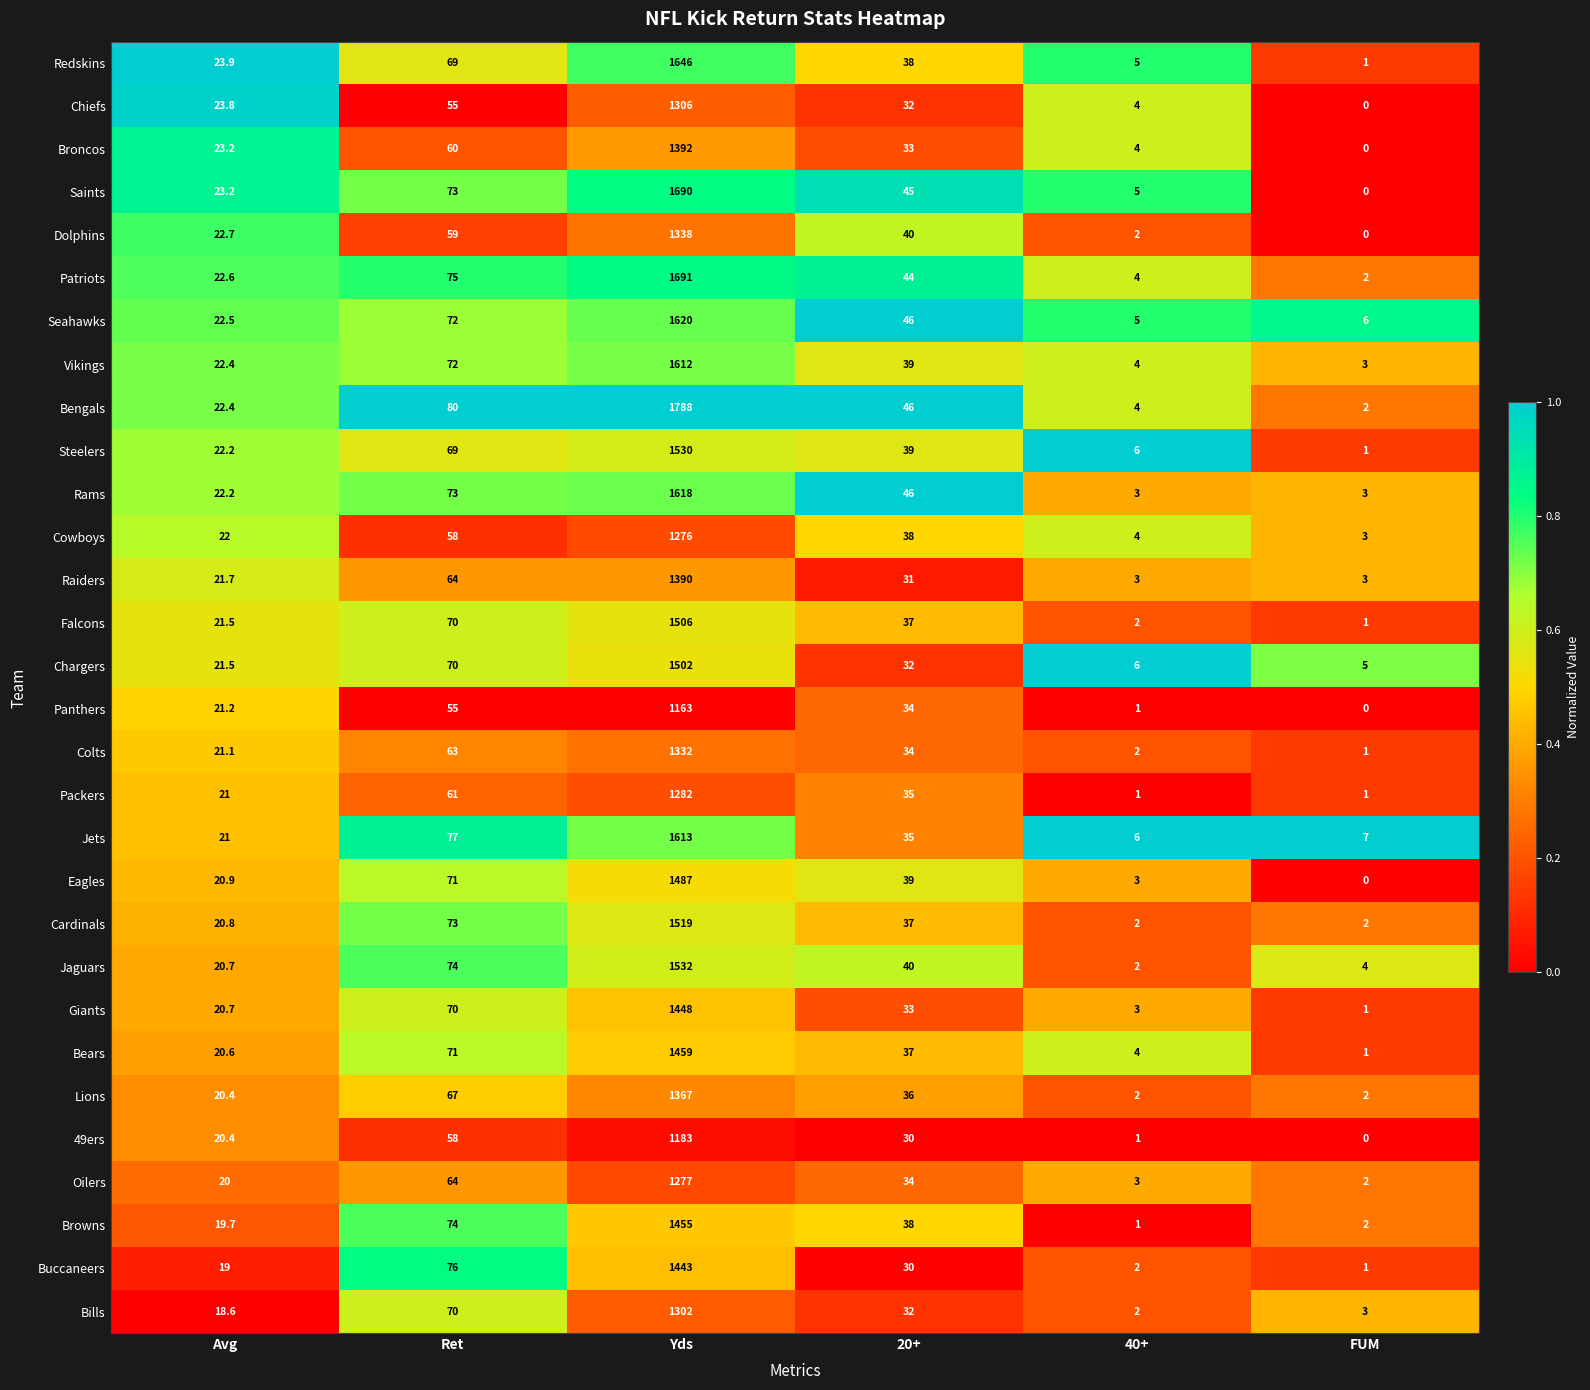

Which category has the highest value across all series?

Yds